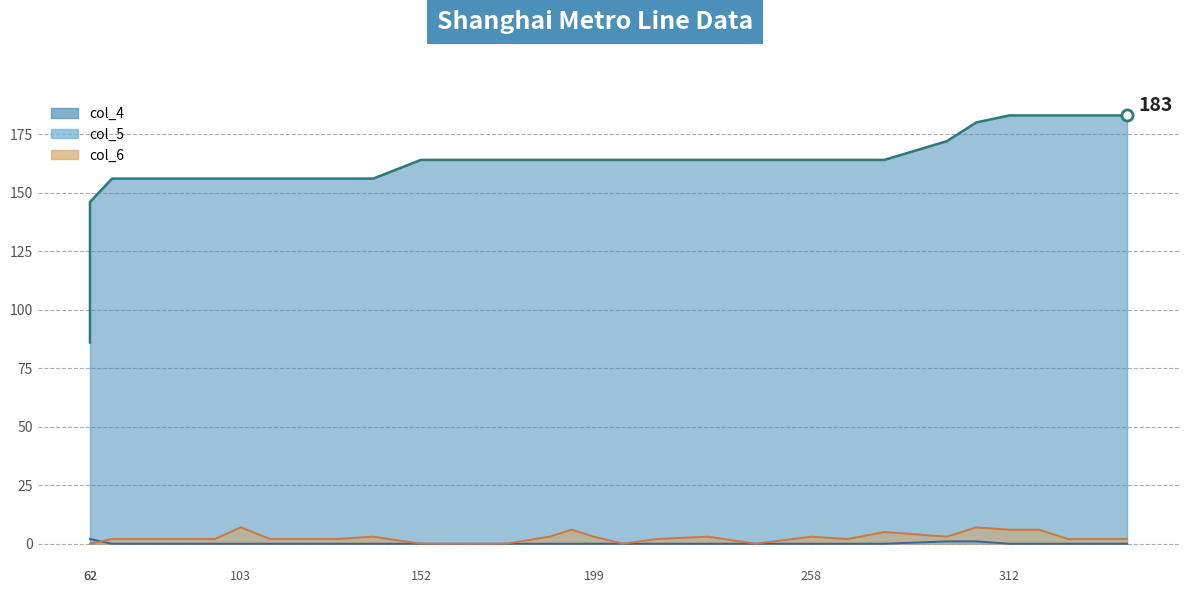

Which series has the widest spread of values?

col_4_line